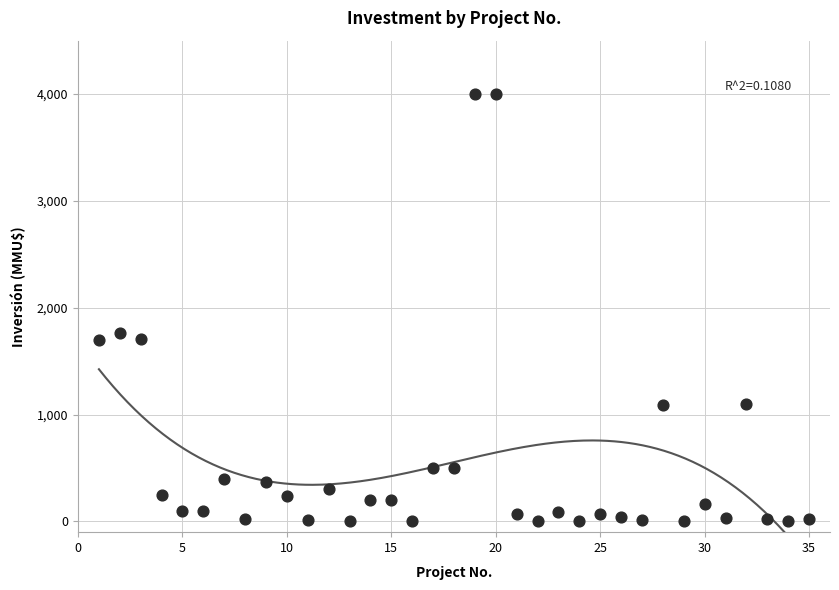

What is the range of X values (max minus min)?

34